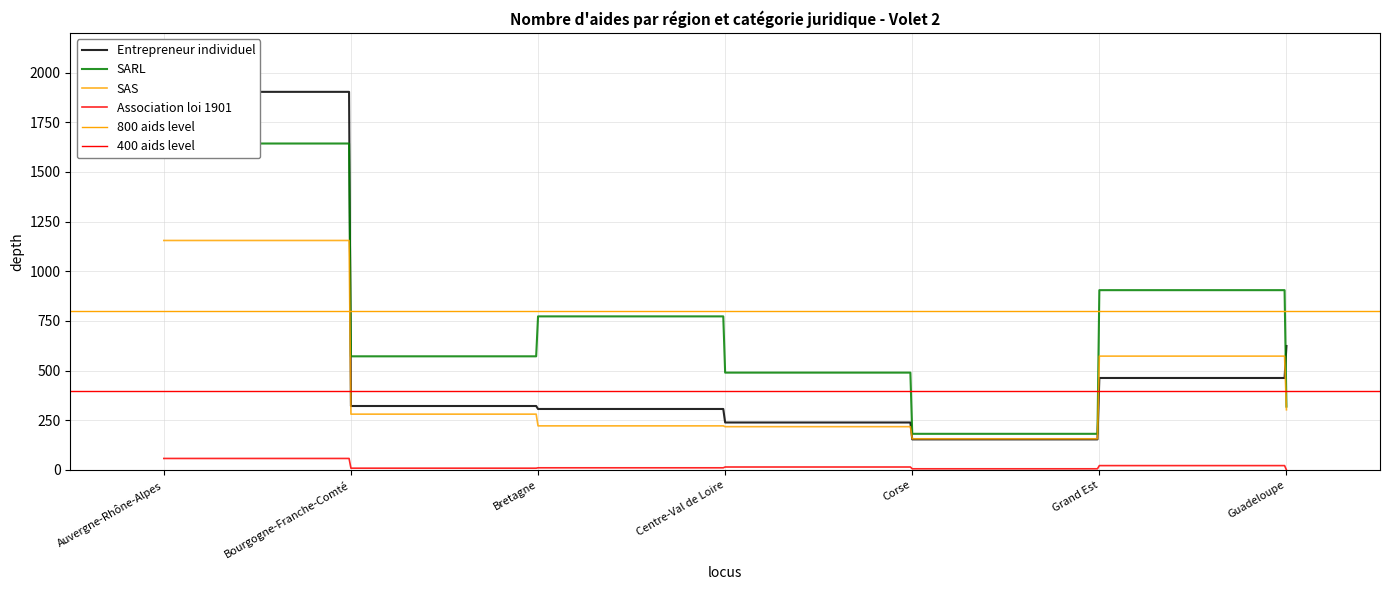

What is the sum of all SARL values?

4884